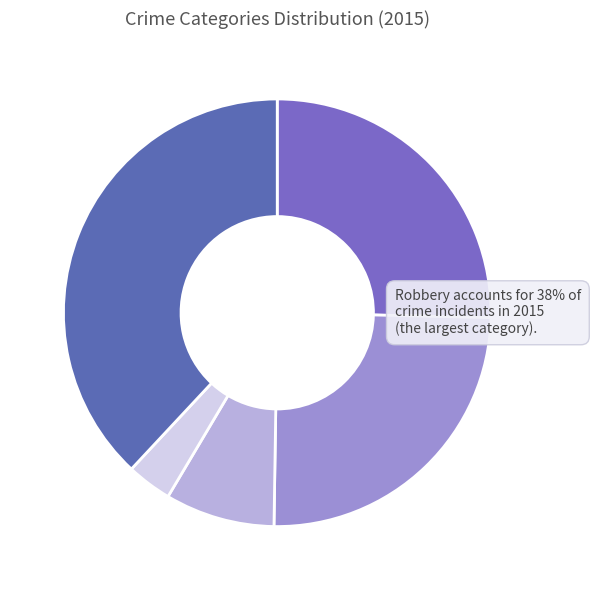

How many segments does this pie chart have?

5